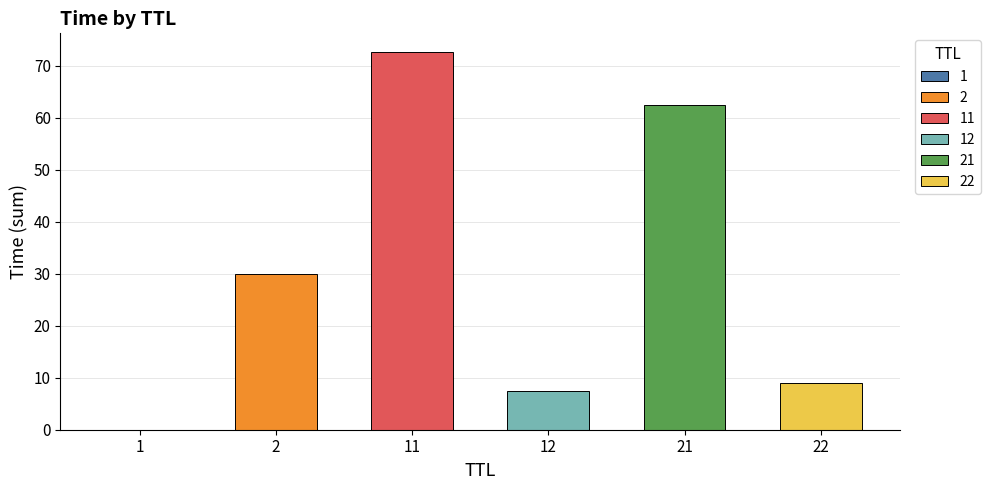

Are the bars grouped side by side (vs. stacked)?

No